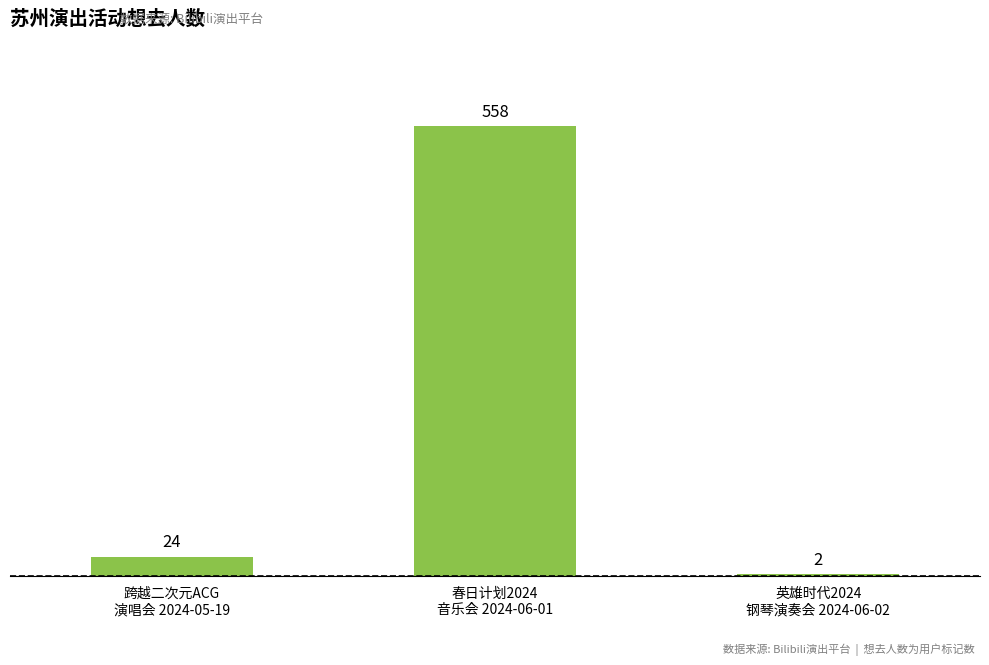

How many bars are there in total?

3